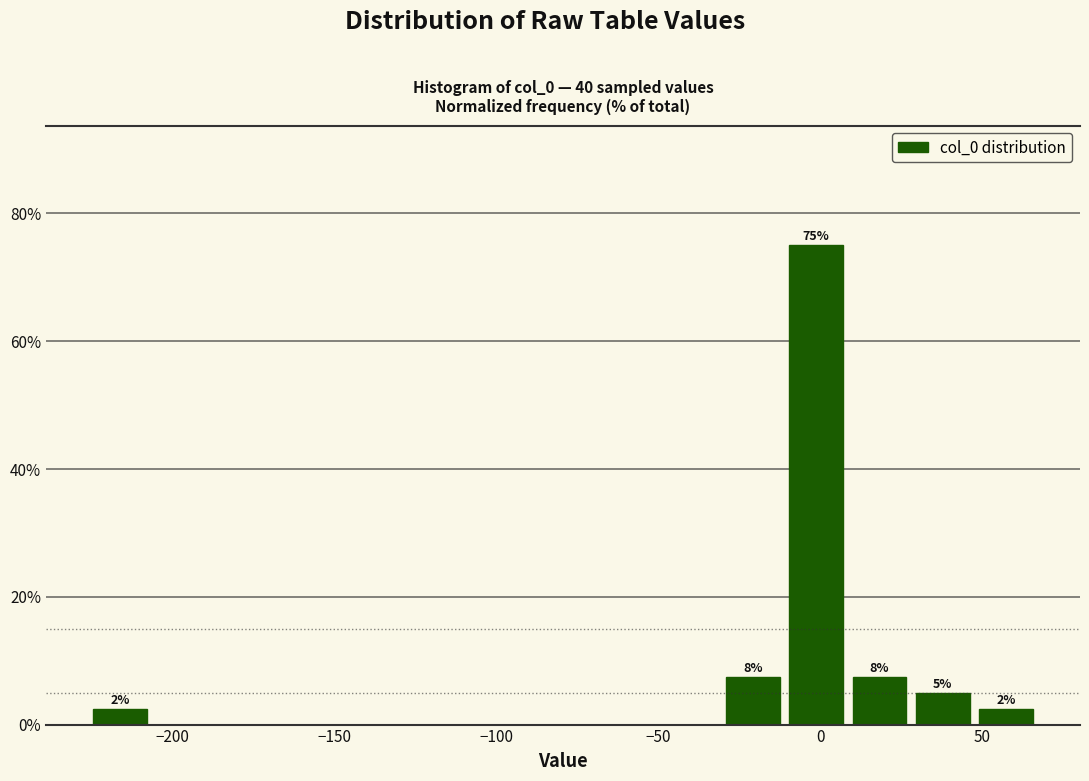

Around what value on the x-axis is the tallest bar? Give the approximate position of its centre, as read against the axis.

0